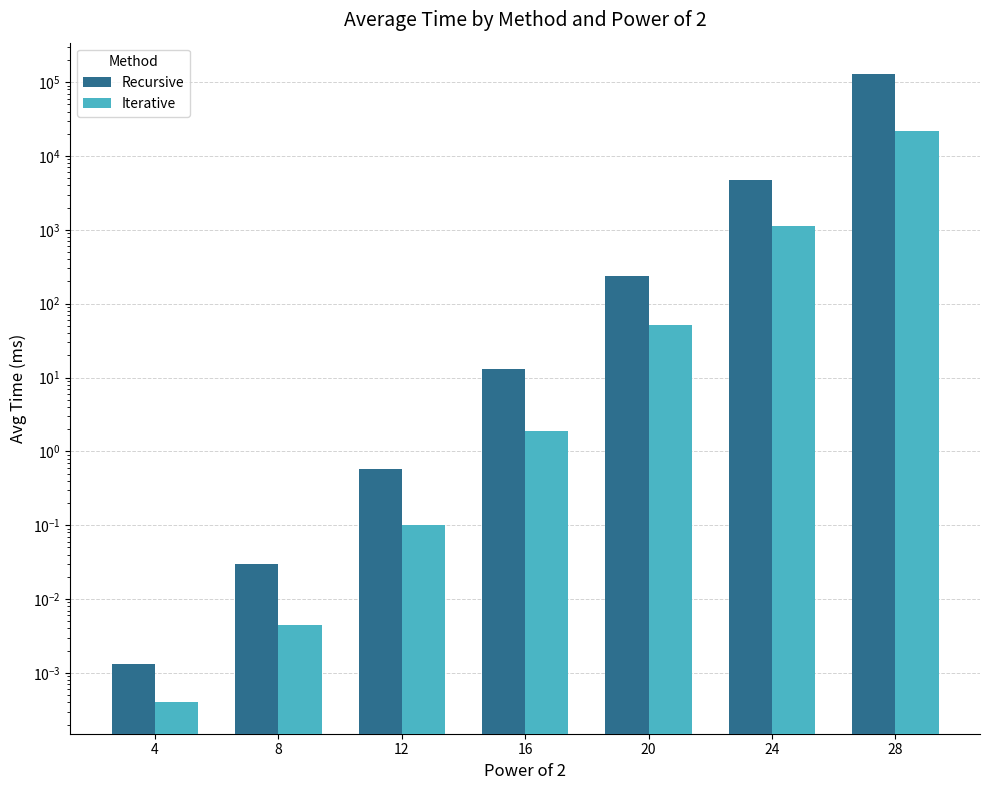

Where does the Recursive series first go above 12?

16